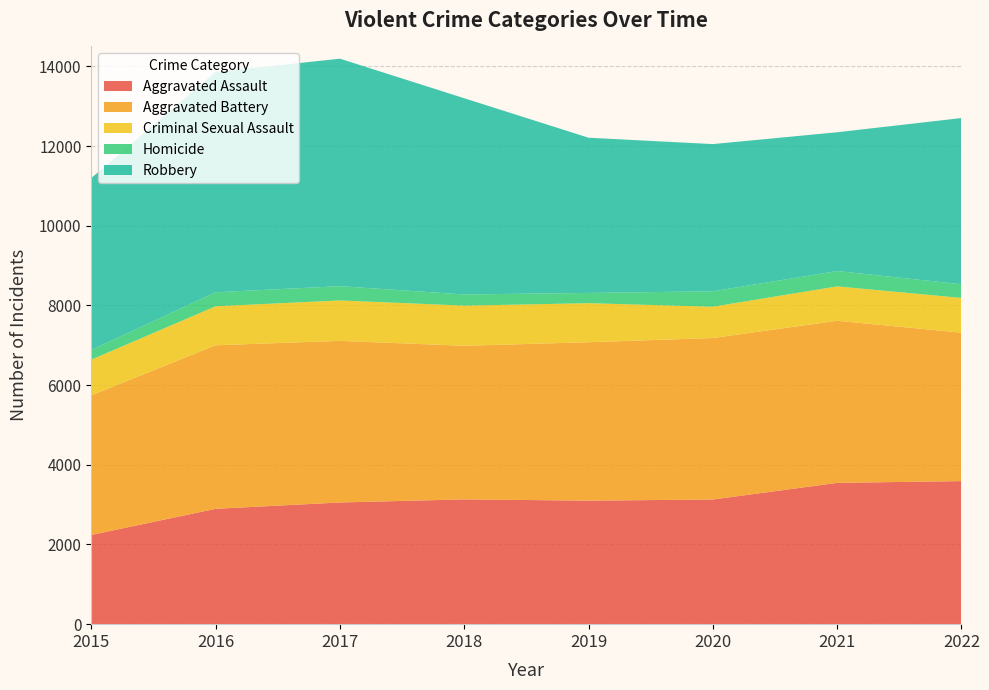

Reading left to right, extract all data points from this chart.

Aggravated Assault: 2239	2895	3054	3132	3100	3129	3546	3591
Aggravated Battery: 3505	4105	4056	3855	3976	4053	4069	3725
Criminal Sexual Assault: 896	979	1015	1008	980	786	863	872
Homicide: 243	351	358	280	258	387	385	343
Robbery: 4315	5530	5710	4925	3895	3694	3483	4172